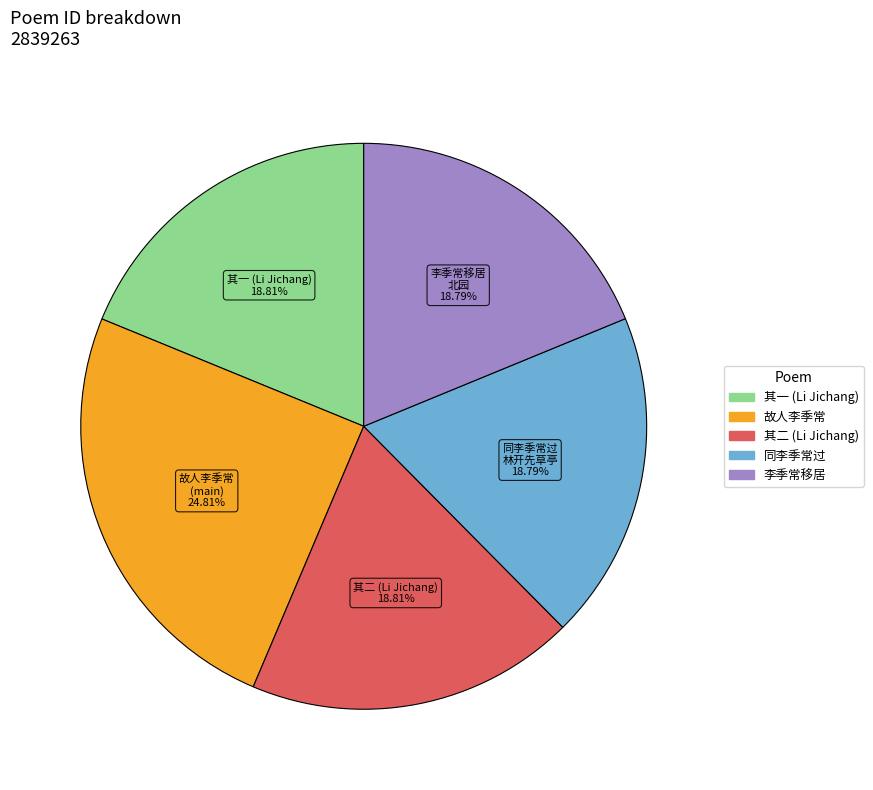

Is there any slice that represents more than half of the pie?

No